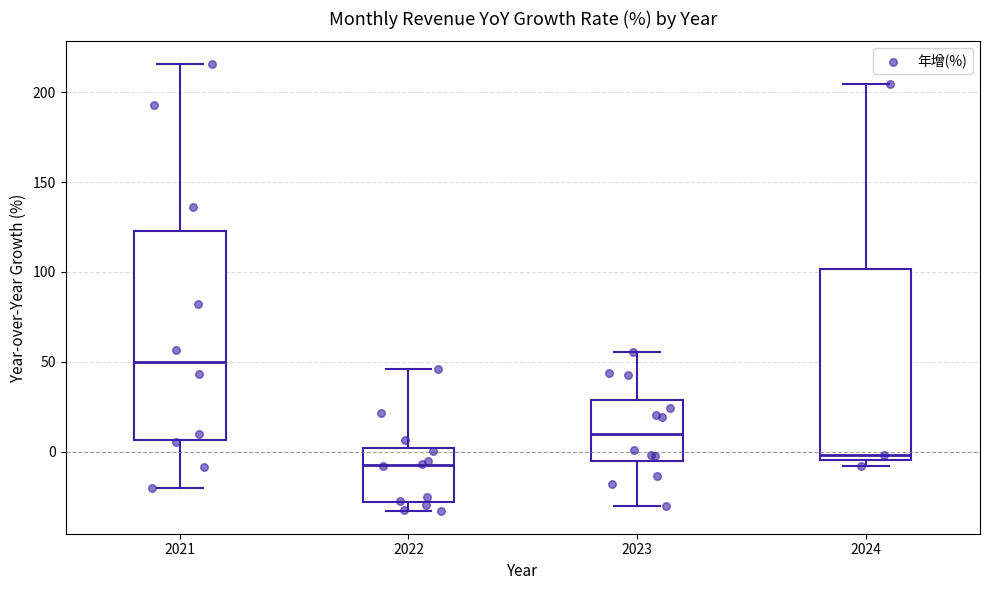

Which box is the tallest, from its lower edge to its upper edge?

2021